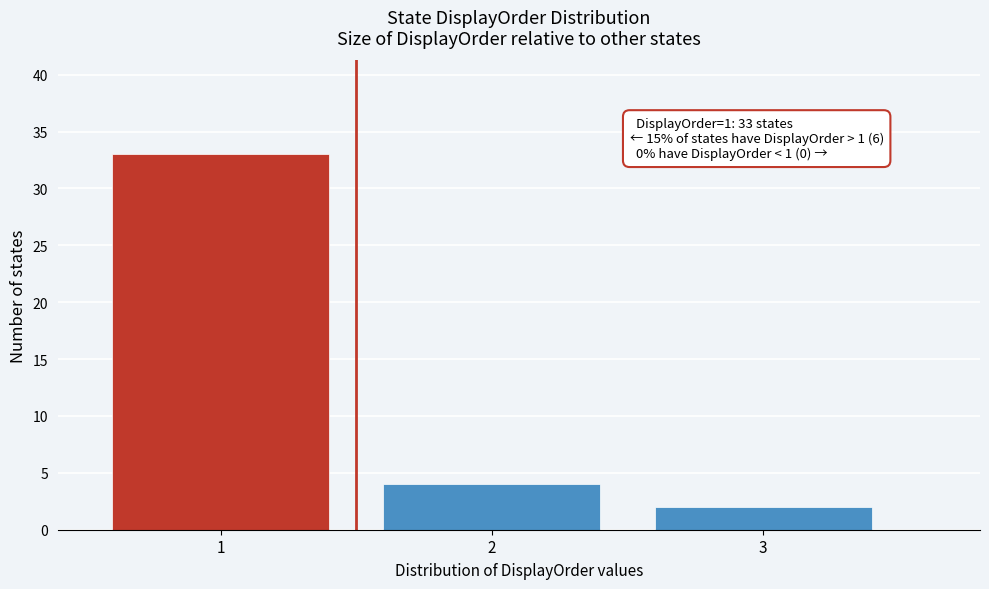

Which range on the x-axis has the tallest bar?

0.5 to 1.5